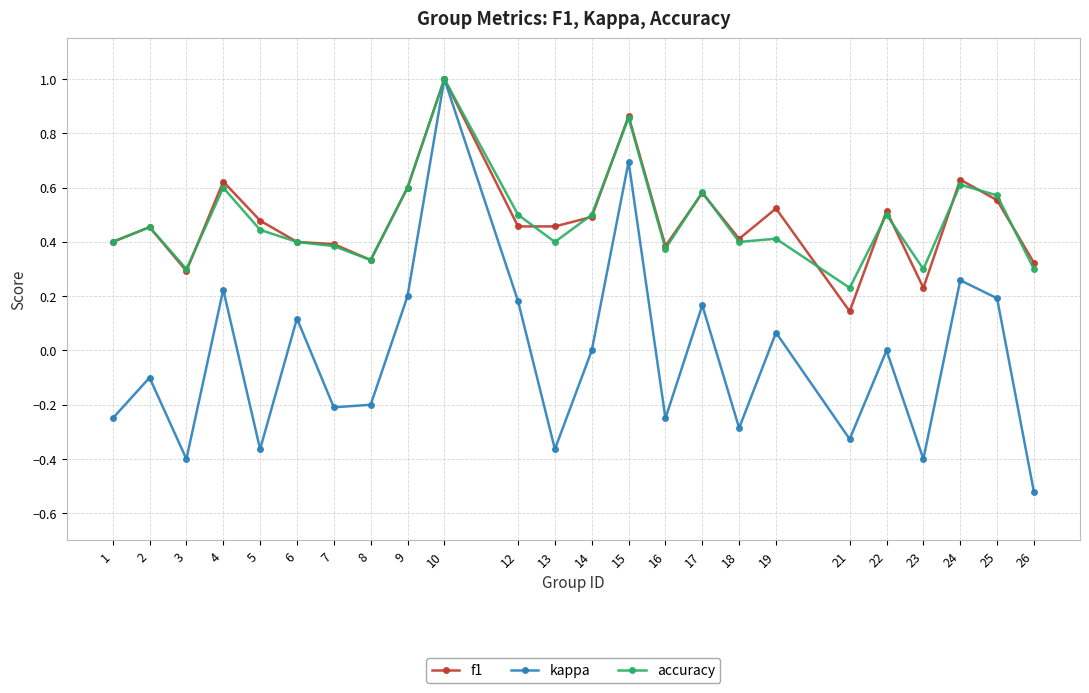

Where is the first local minimum for accuracy?

3